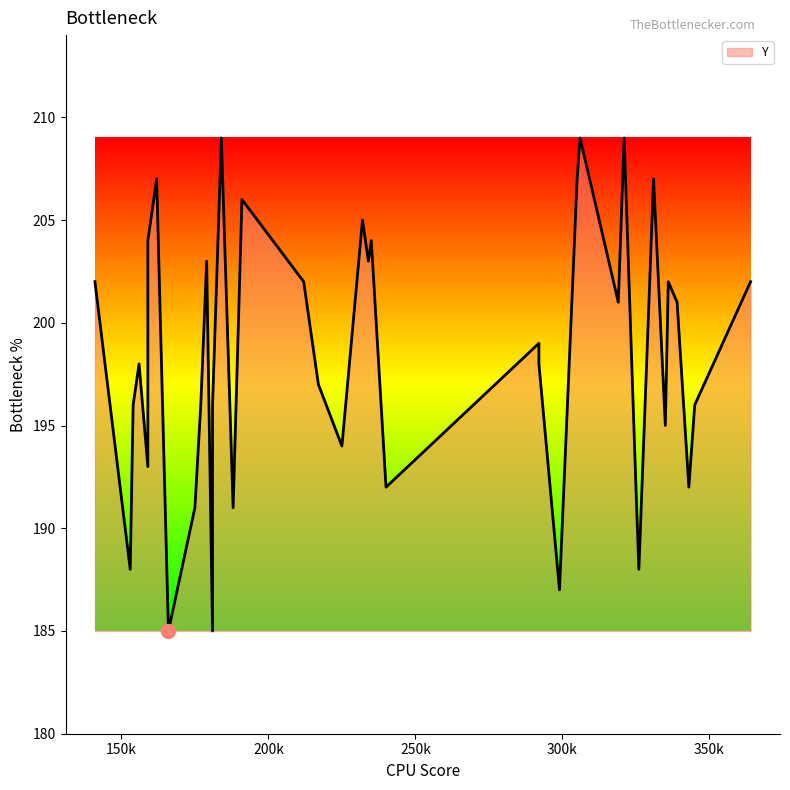

The chart shows a value of 193 at 10. True or false?

True